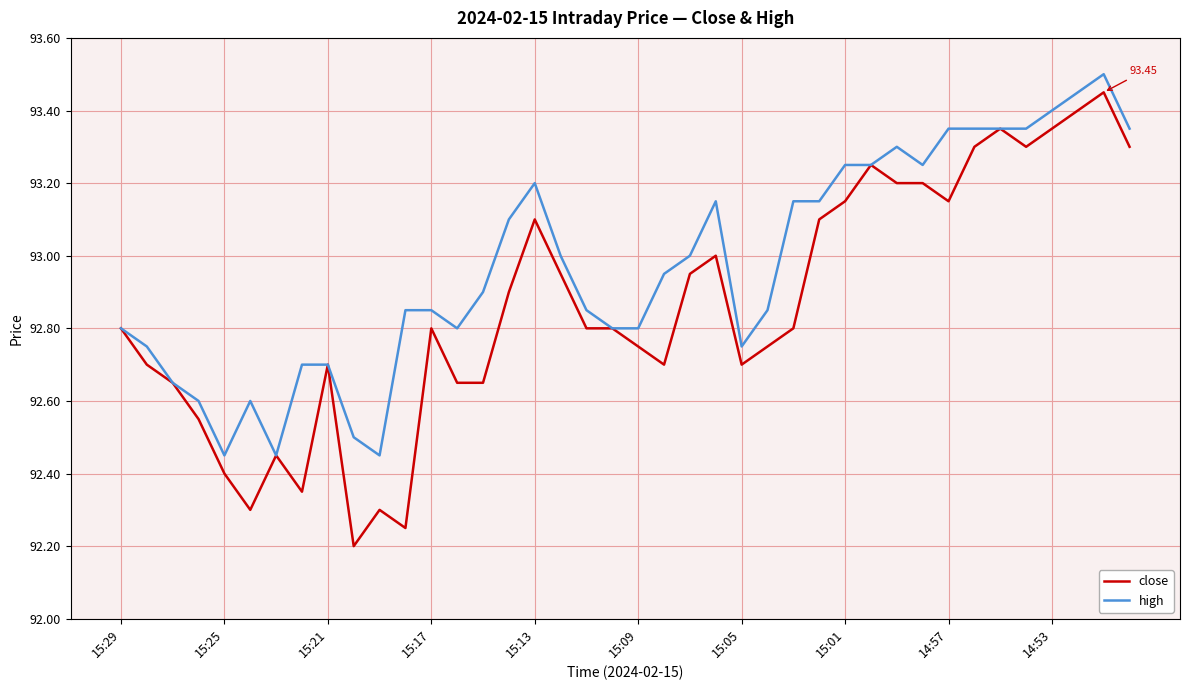

Which series has the largest total across all categories?

high